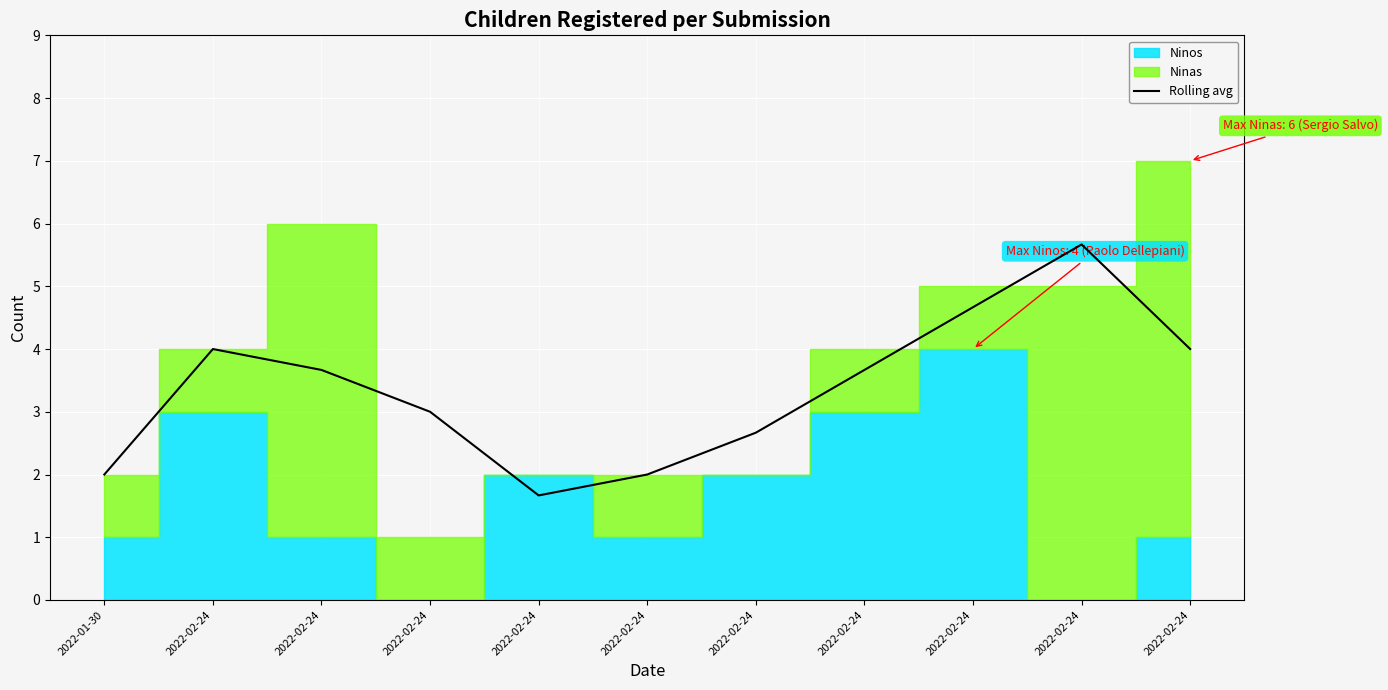

Is it true that the value at 2022-02-24 is 0.8?

False